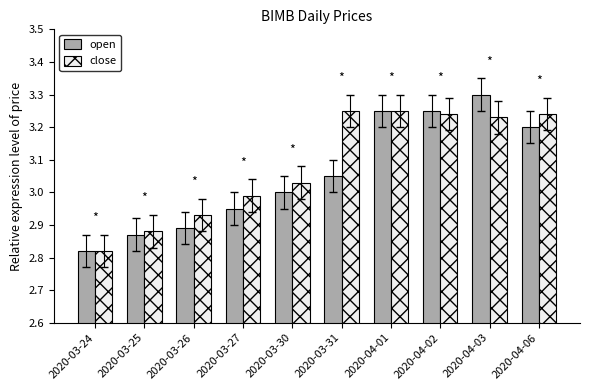

Where is close nearest to the value 3?

2020-03-27